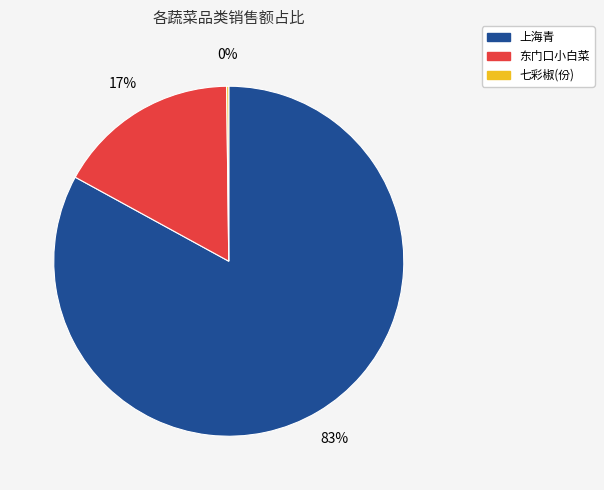

Is there any slice that represents more than half of the pie?

Yes